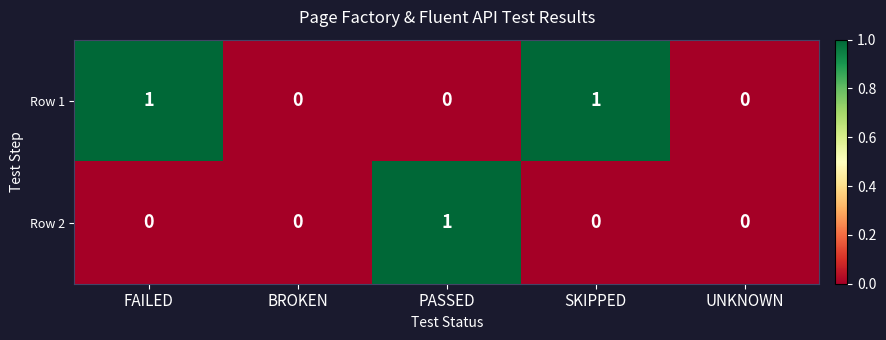

Count the Row 1 values in the range 0 to 1.

5